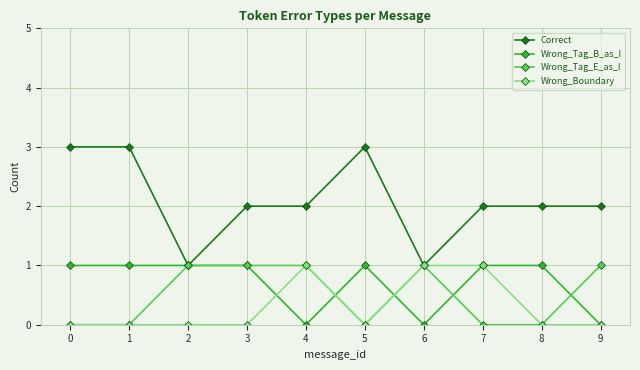

True or false: Correct has more than 0 points higher than both neighbors.

True